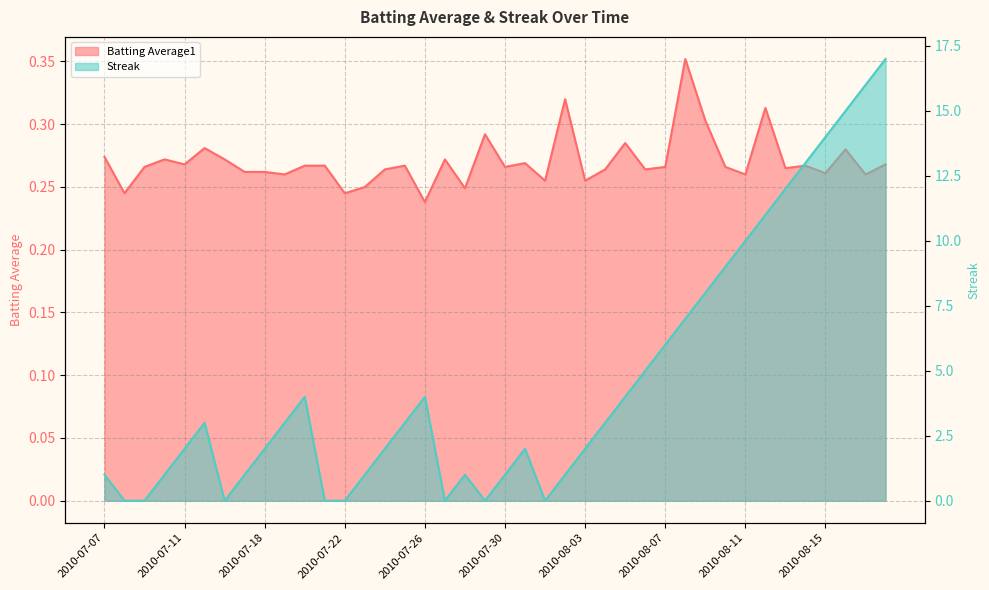

The value of Streak at 2010-07-27 is -6.3. True or false?

False